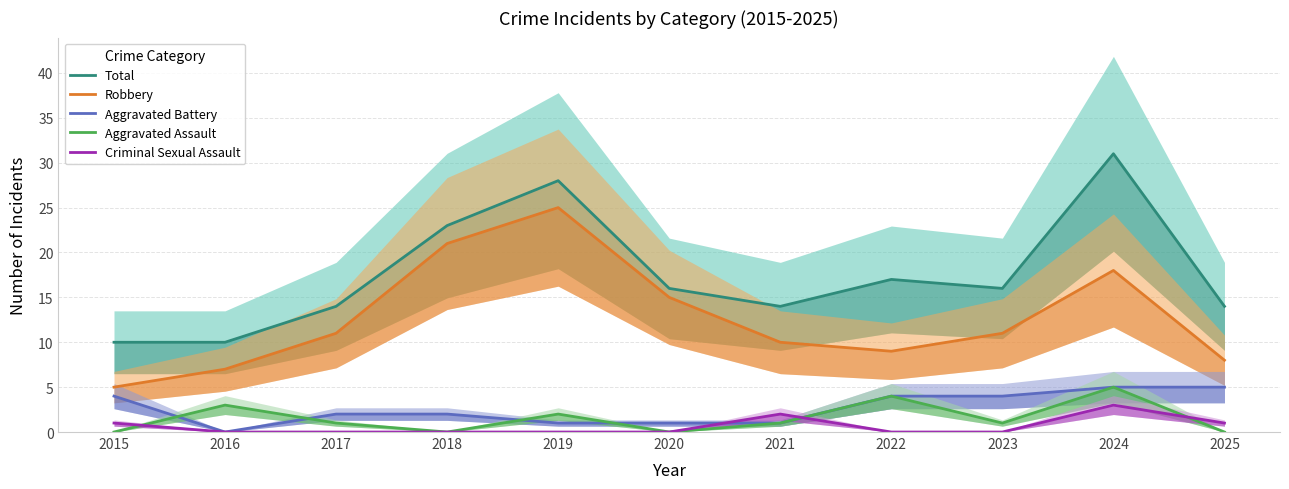

Is the value of Total at 2018 greater than the value of Aggravated Assault at 2023?

Yes